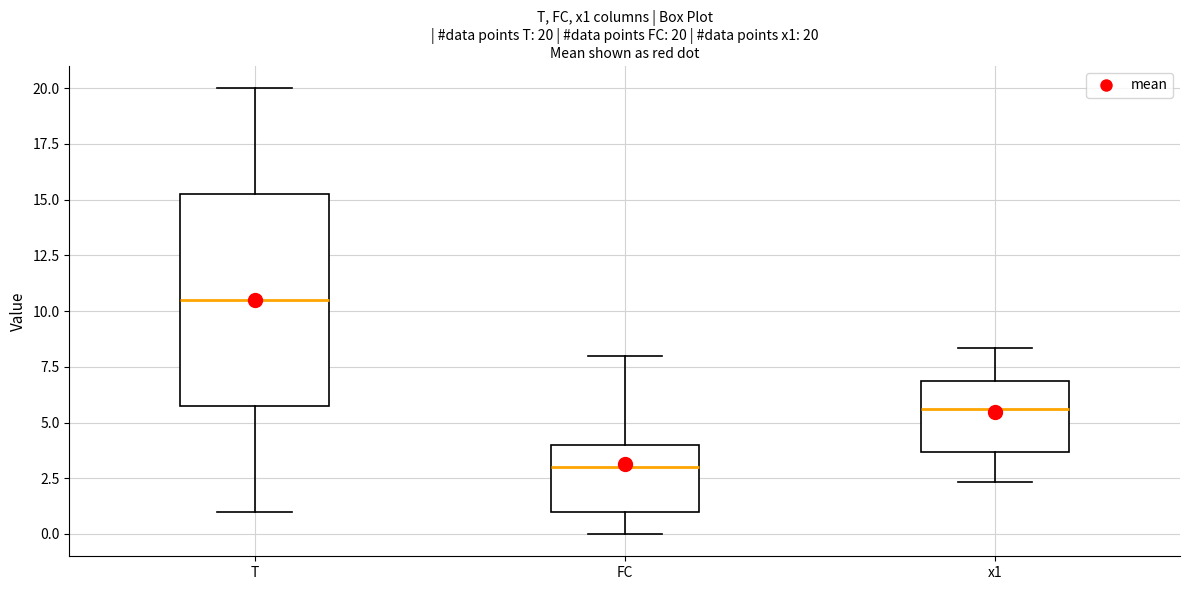

Which box has the highest median line?

T